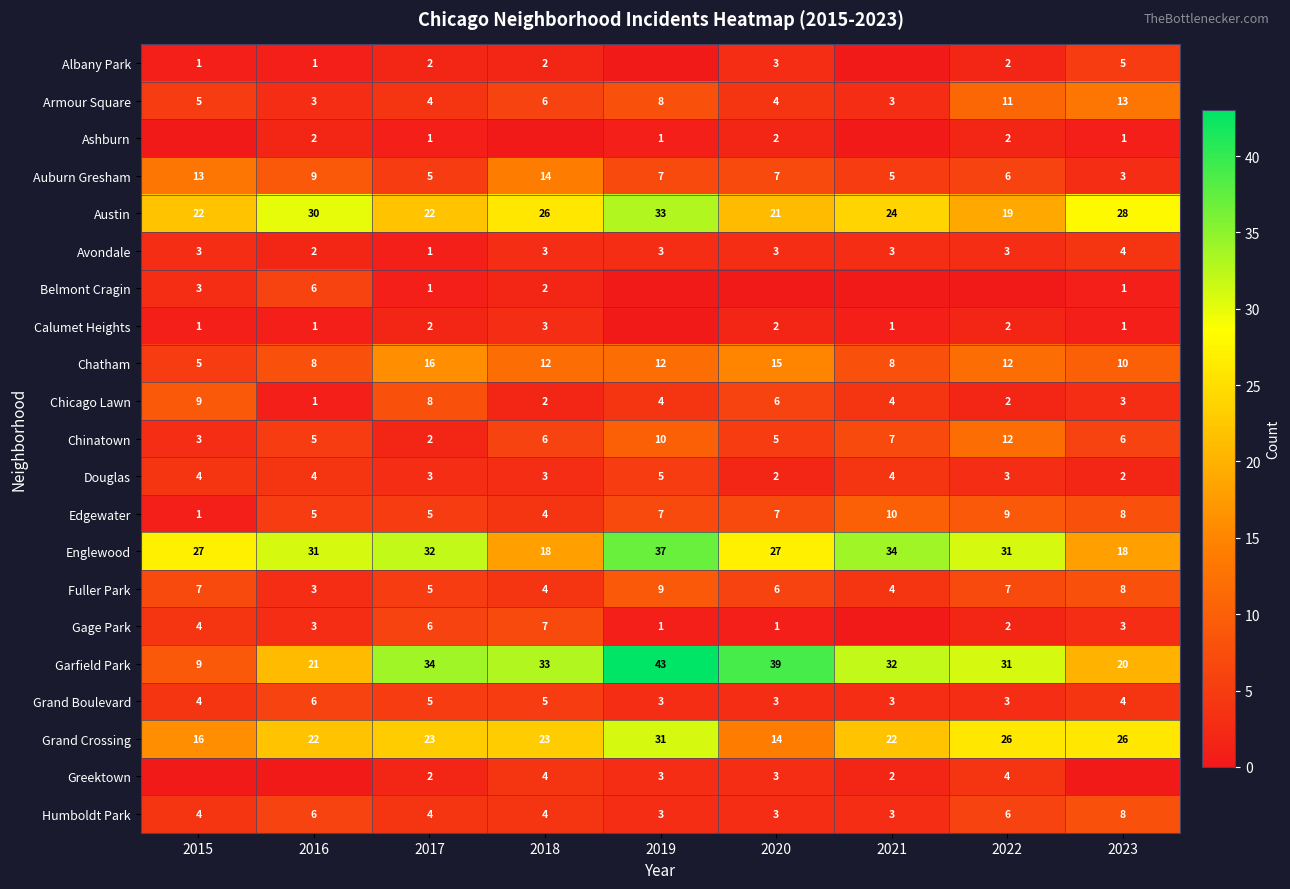

At which label does Armour Square reach its peak?

2023